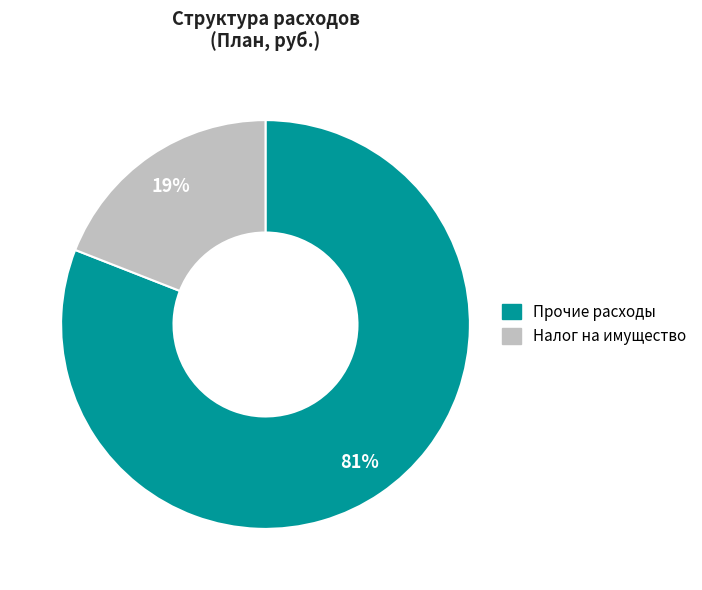

To the nearest percent, what is the difference between the largest and smallest slice percentages?

62%